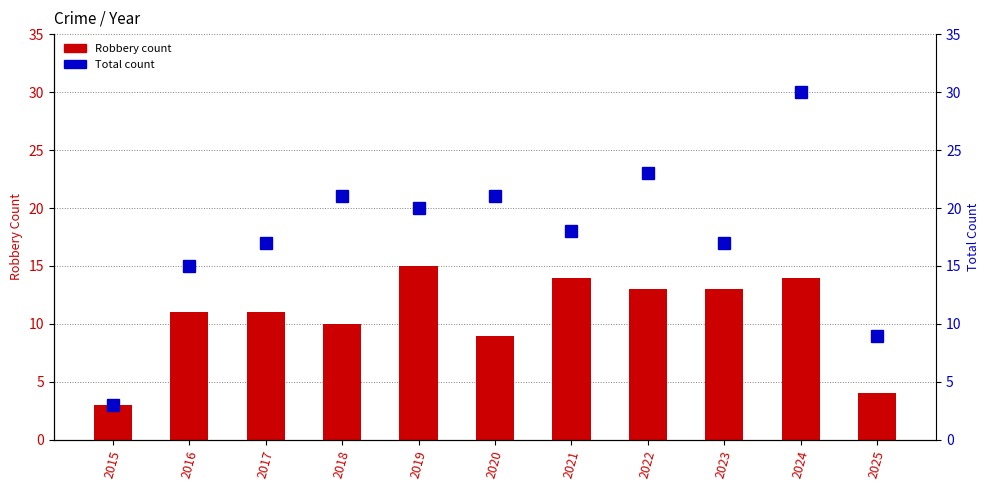

Reading left to right, what are all the values shown in this chart?

Robbery count: 3	11	11	10	15	9	14	13	13	14	4
Total count: 3	15	17	21	20	21	18	23	17	30	9